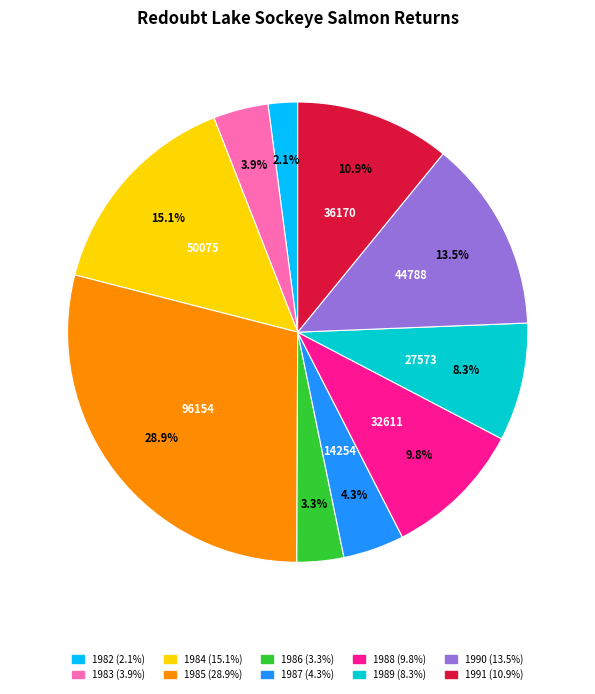

Is 1990 the majority of the pie?

No